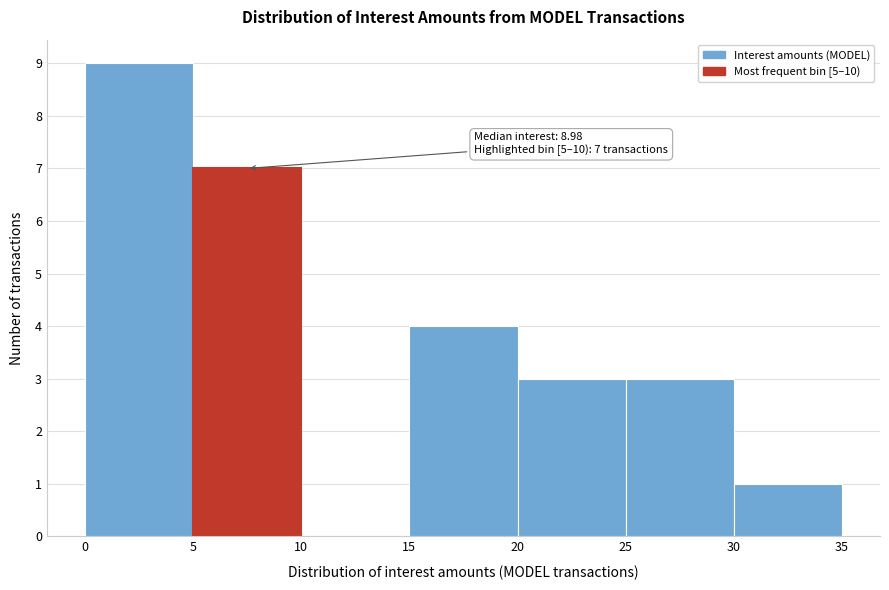

Which range on the x-axis has the tallest bar?

0 to 5